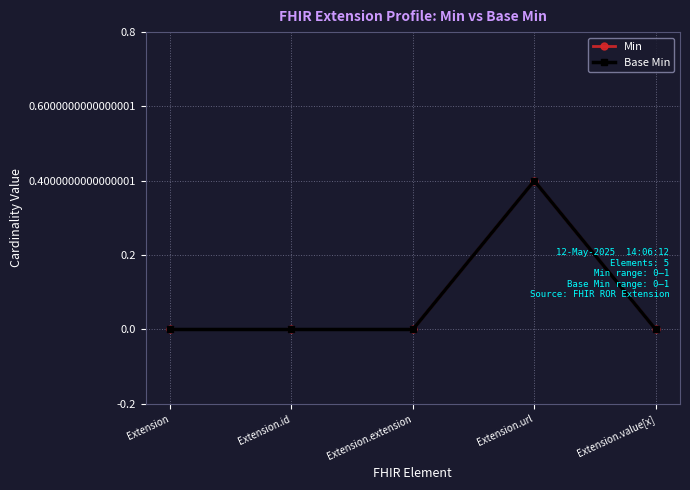

True or false: Base Min and Min intersect in this chart.

False